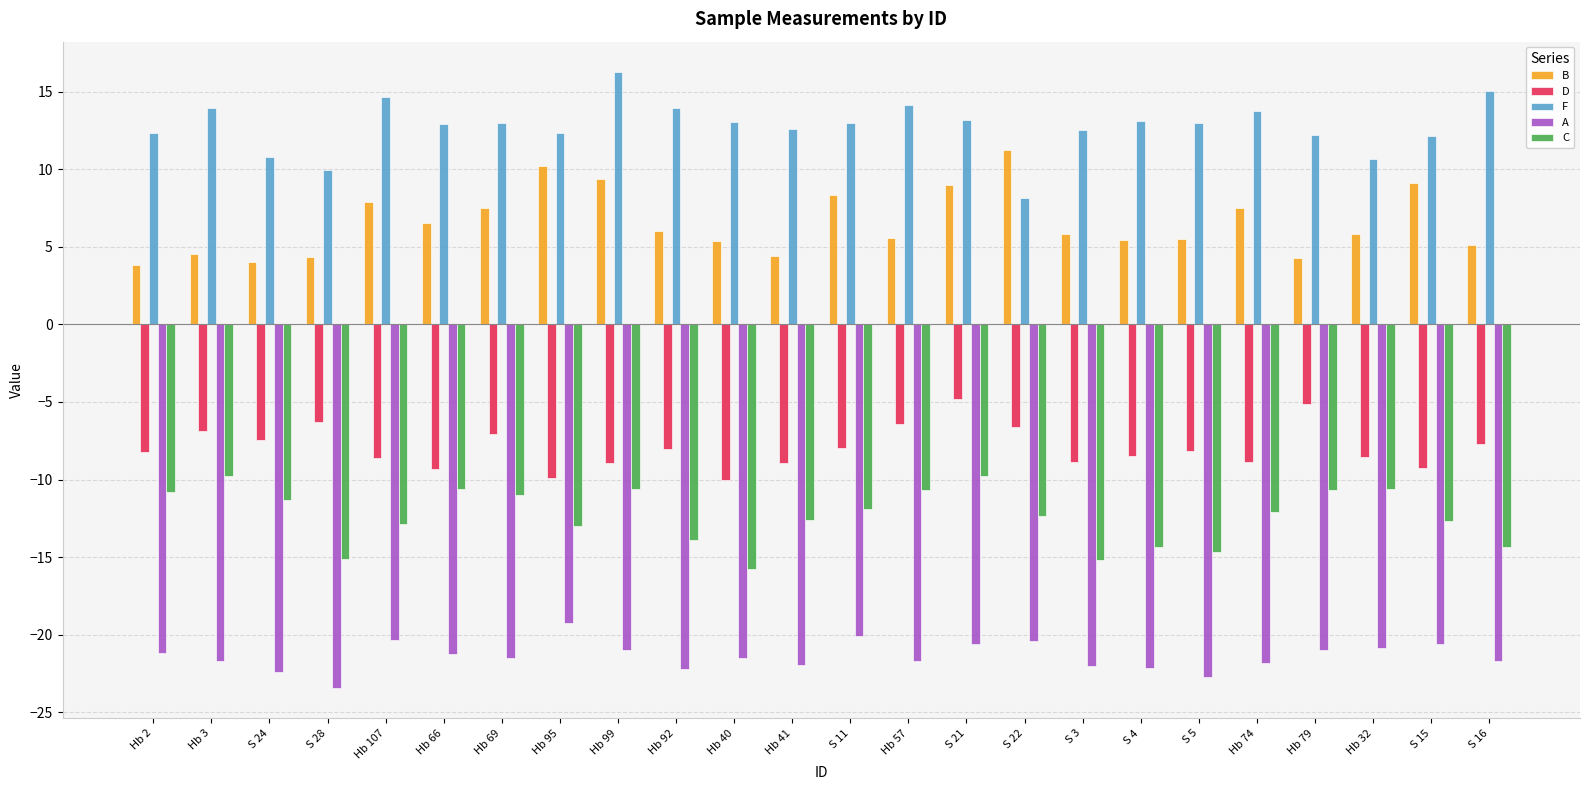

What is the highest value of the A series?

-19.2